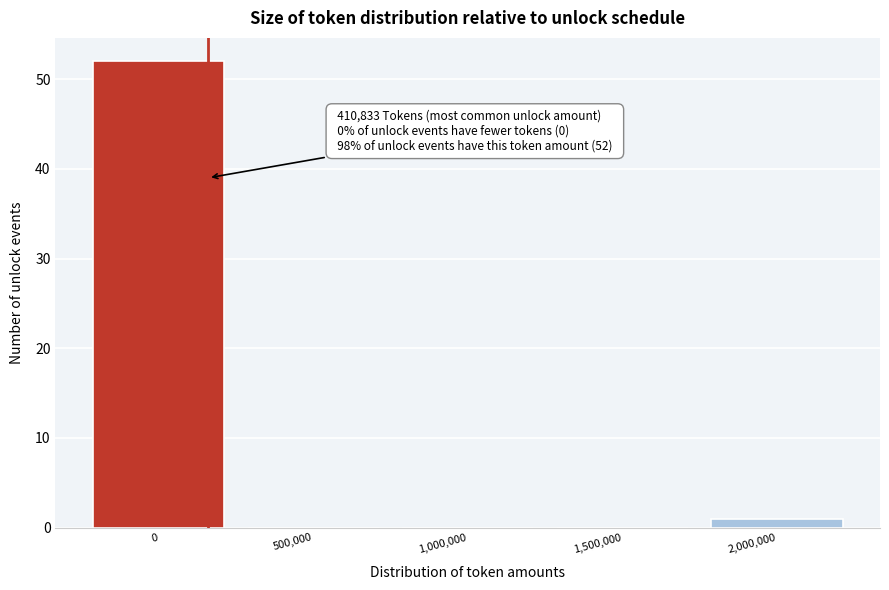

Reading left to right, extract all data points from this chart.

0=52	500,000=0	1,000,000=0	1,500,000=0	2,000,000=1